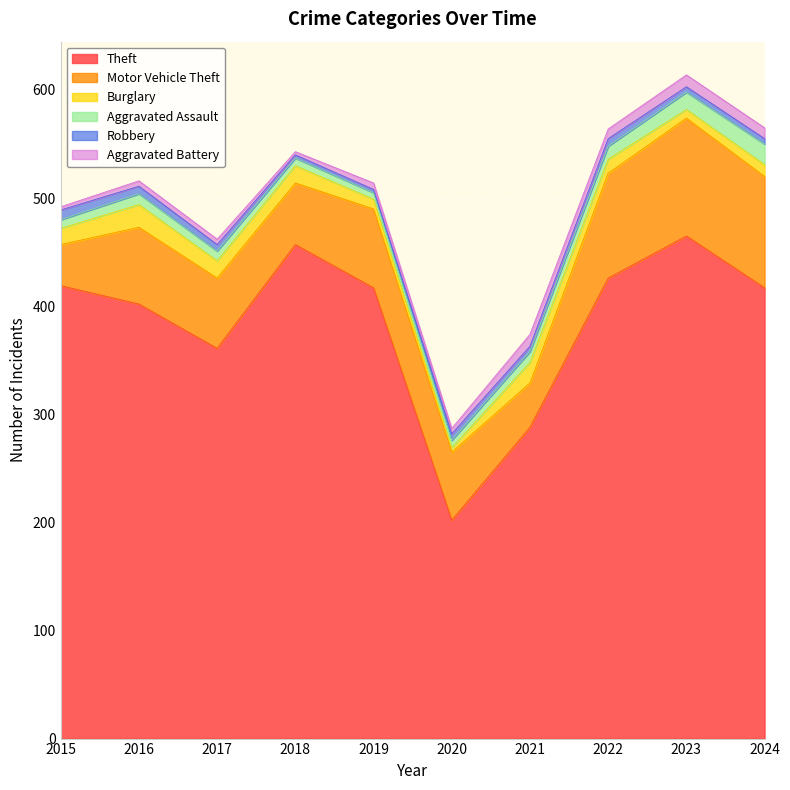

At how many categories does at least one series exceed 197?

10